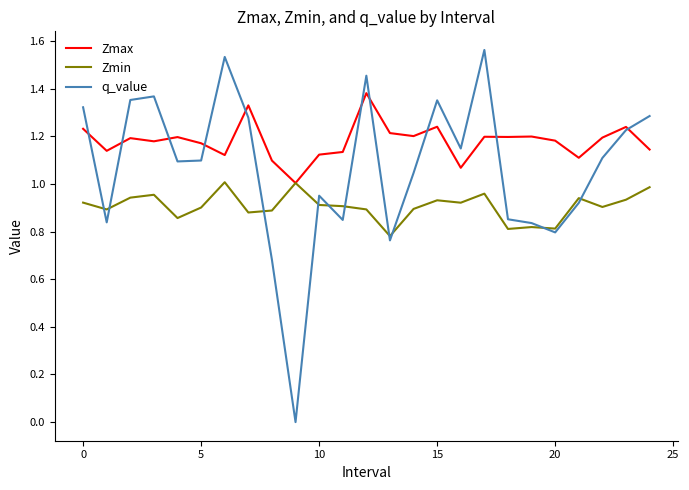

In Zmin, how many points are lower than both neighbors (excluding endpoints)?

8